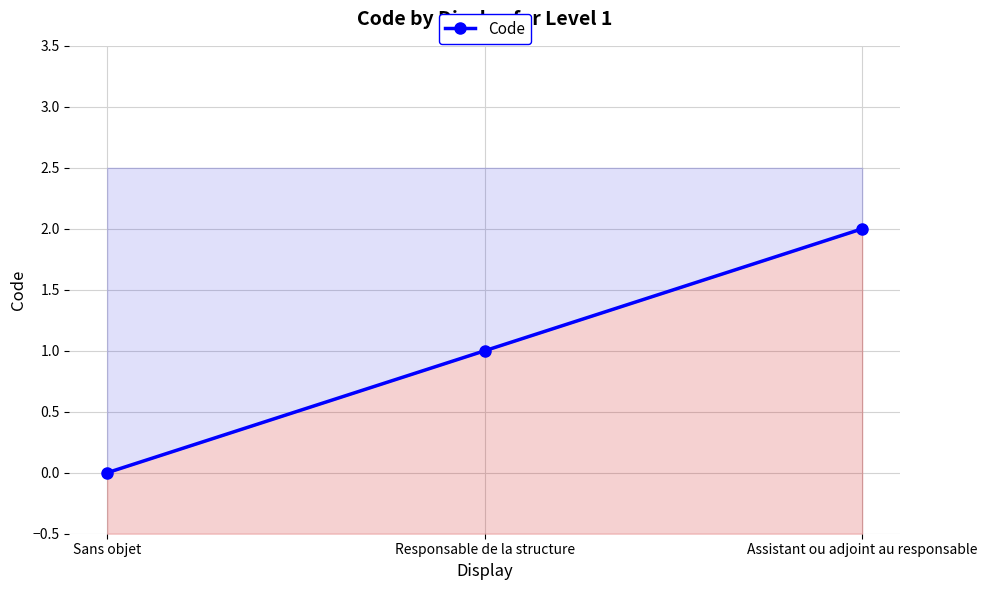

Which has a higher value, Sans objet or Responsable de la structure?

Responsable de la structure